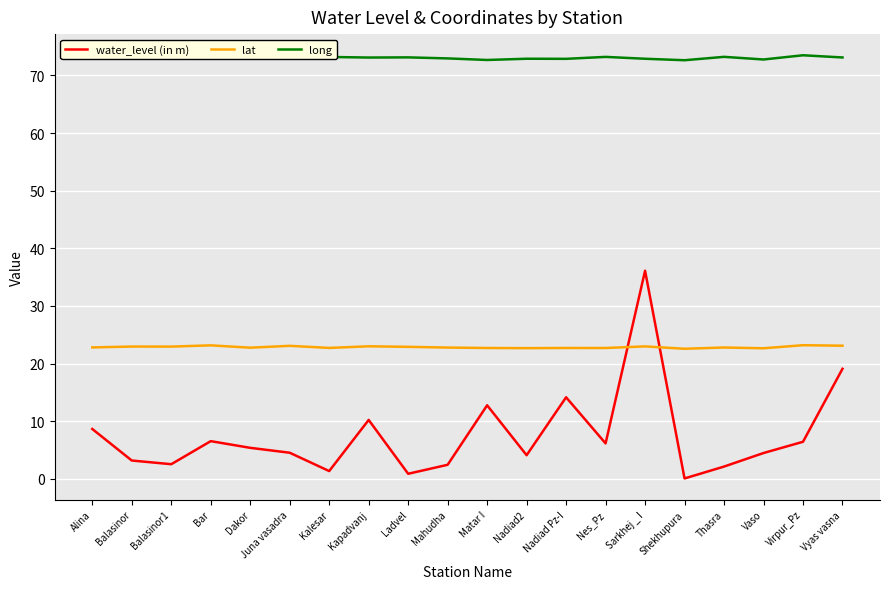

How many intersections are there between lat and water_level (in m)?

2